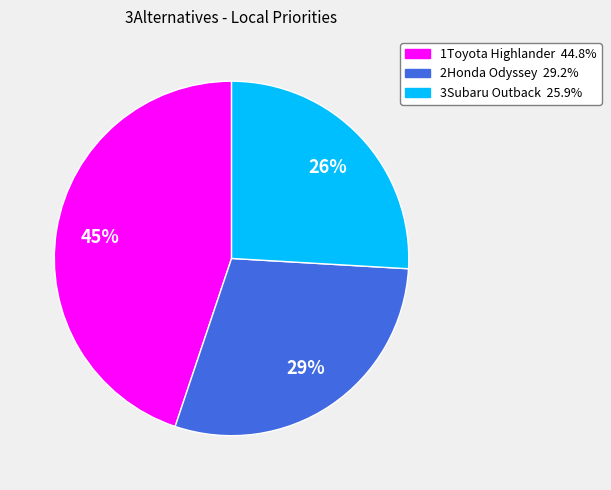

Is the sum of 3Subaru Outback and 2Honda Odyssey greater than half?

Yes